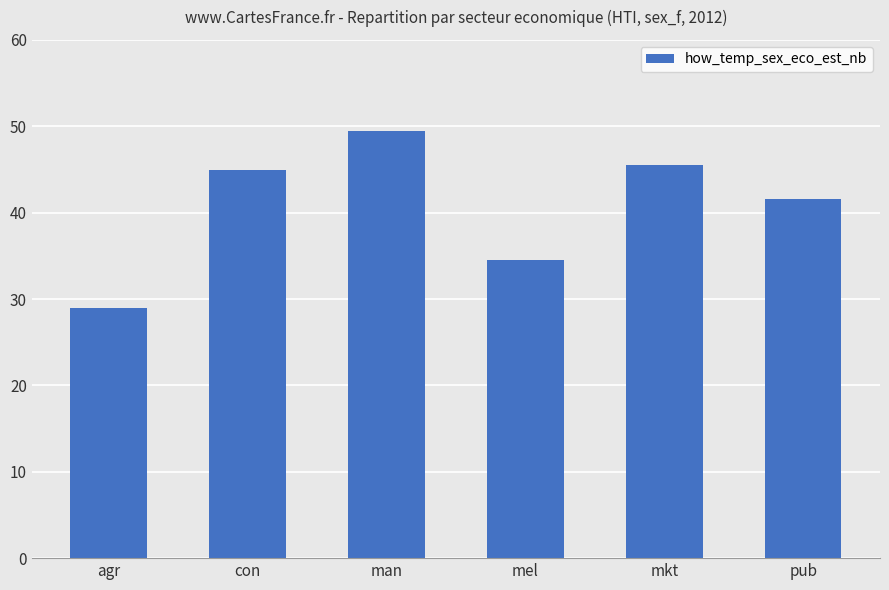

What is the maximum value shown in the chart?

49.5